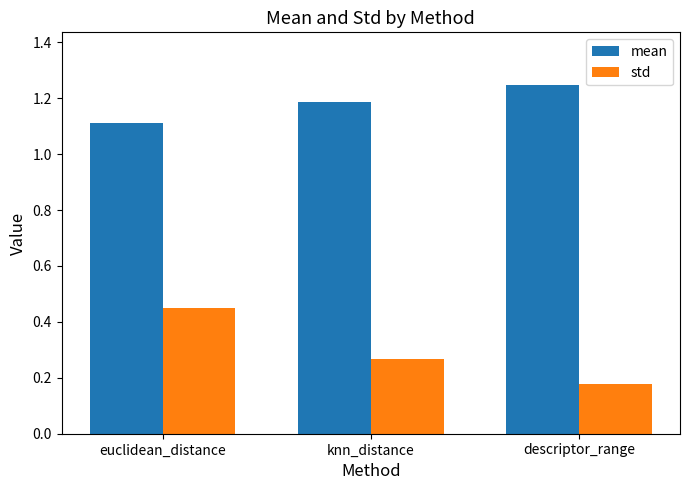

What position from the right is descriptor_range?

1